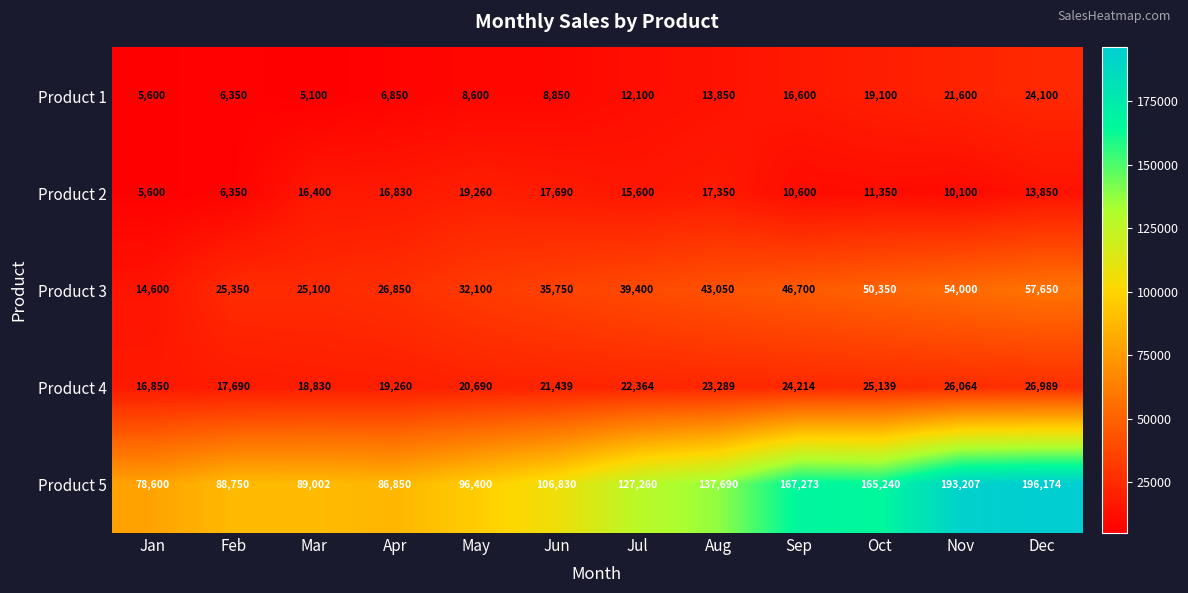

What is the minimum value shown in the chart?

5100